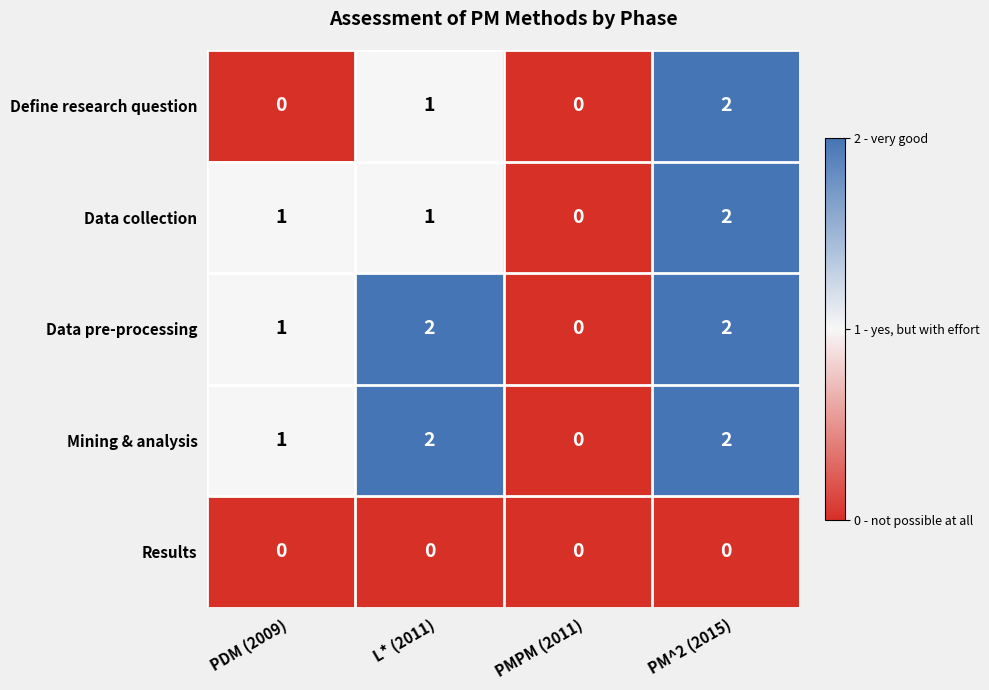

Is it true that Data pre-processing equals 2 at PM^2 (2015)?

True